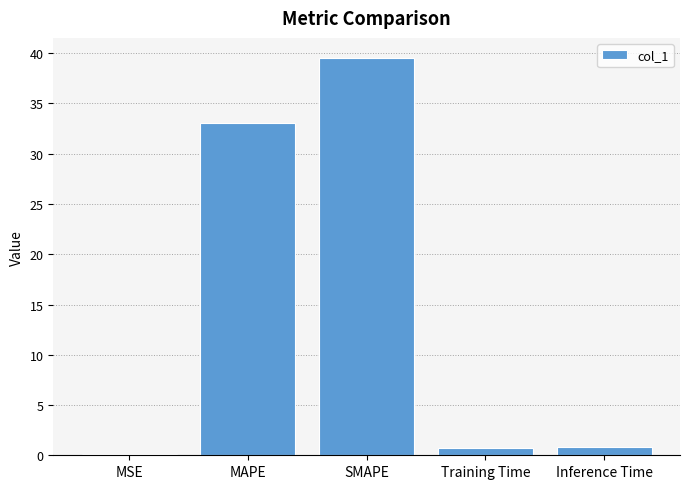

At which category does the chart reach its peak across all series?

SMAPE